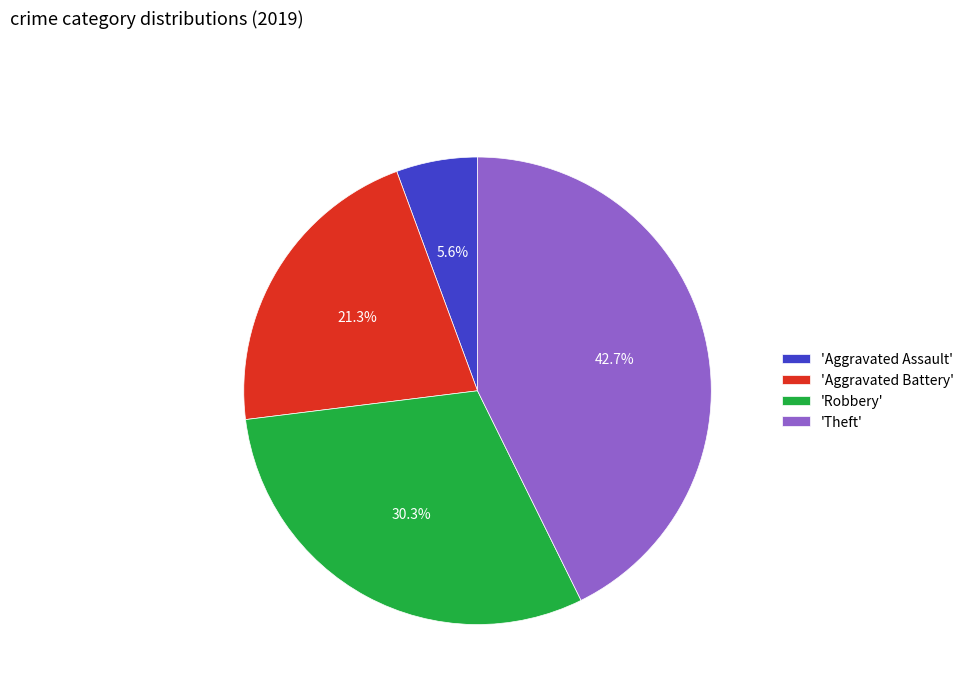

Is there a majority slice in this chart?

No